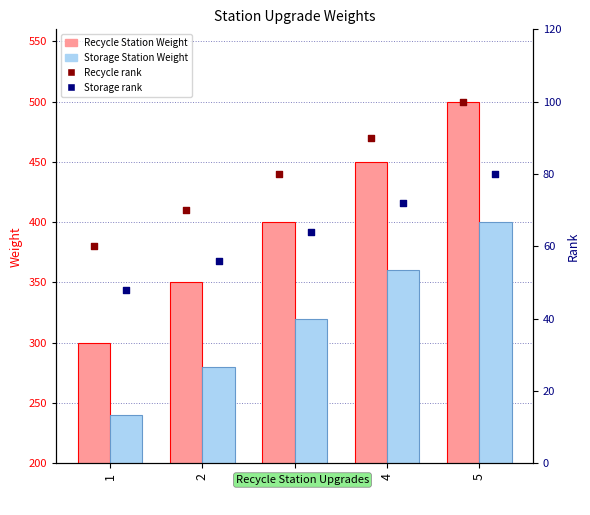

What is the total value across all series at 1?

648